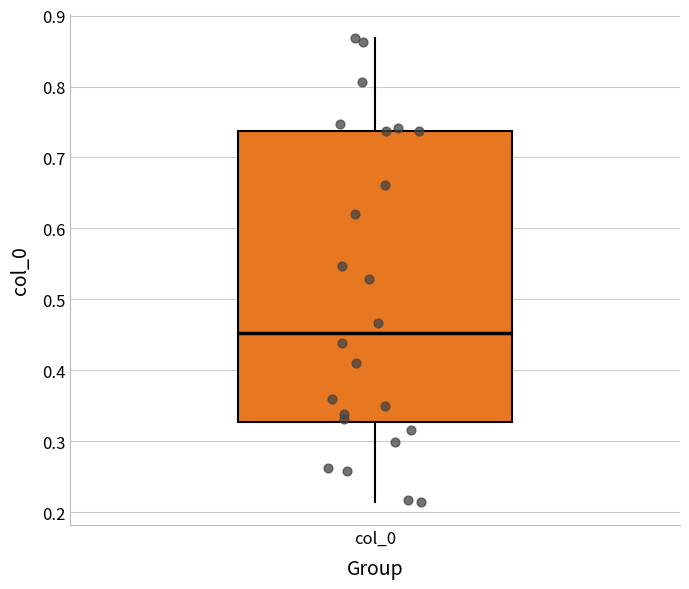

Read this box plot against the y-axis: the position of the median line, the range covered by the box, and the ends of both whiskers. The values are not printed on the chart, so give them approximately, as read against the axis.

median 0.45, box 0.33 to 0.74, whiskers 0.21 to 0.87